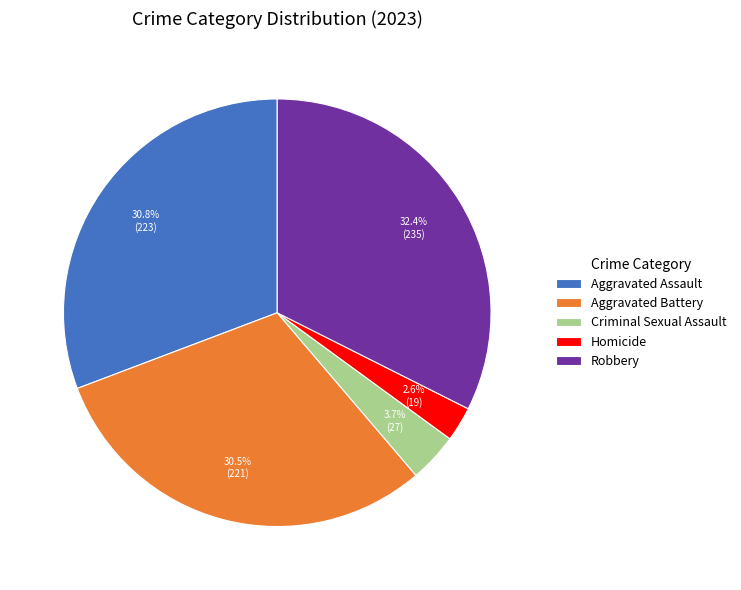

How many slices are in this pie chart?

5